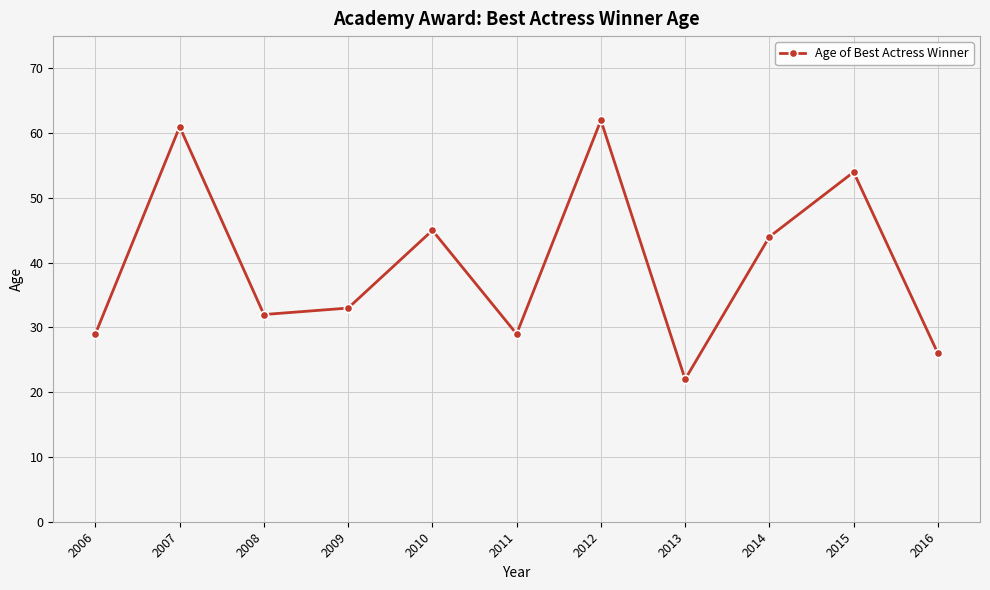

The chart shows a value of 43 at 2006. True or false?

False